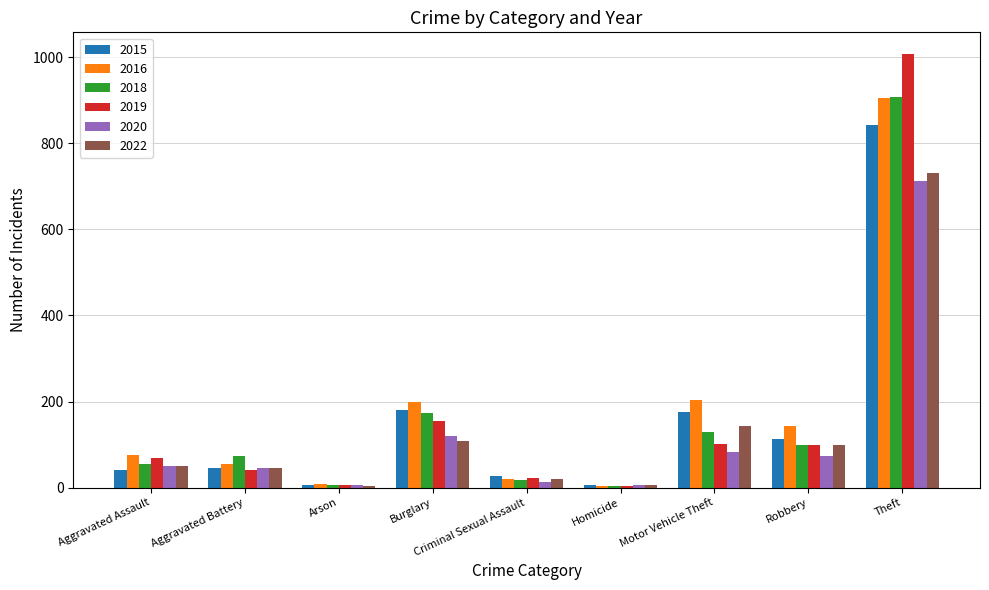

Between Homicide and Motor Vehicle Theft, which series saw the biggest shift?

2016